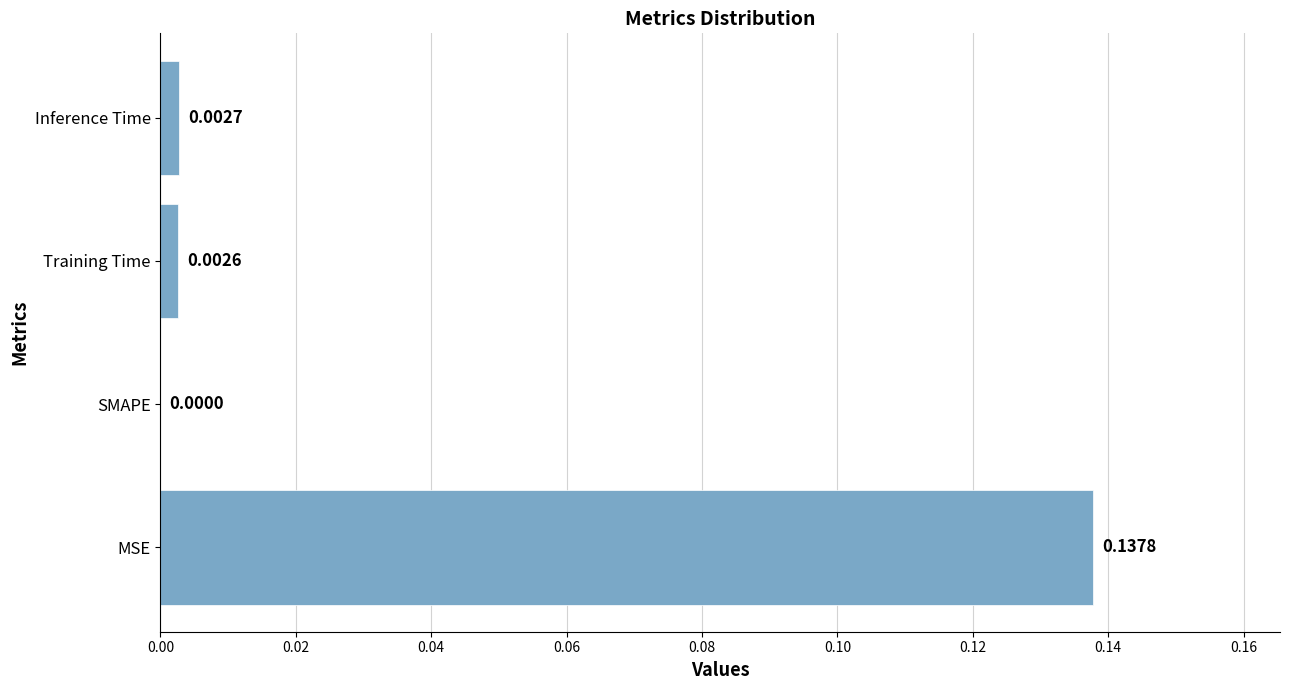

Which label corresponds to the largest value in the chart?

MSE